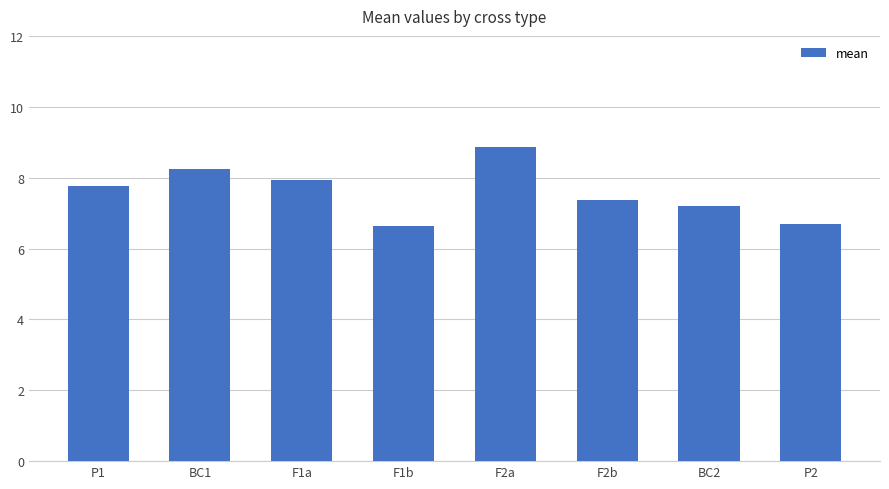

Which has a higher value, F2a or P2?

F2a